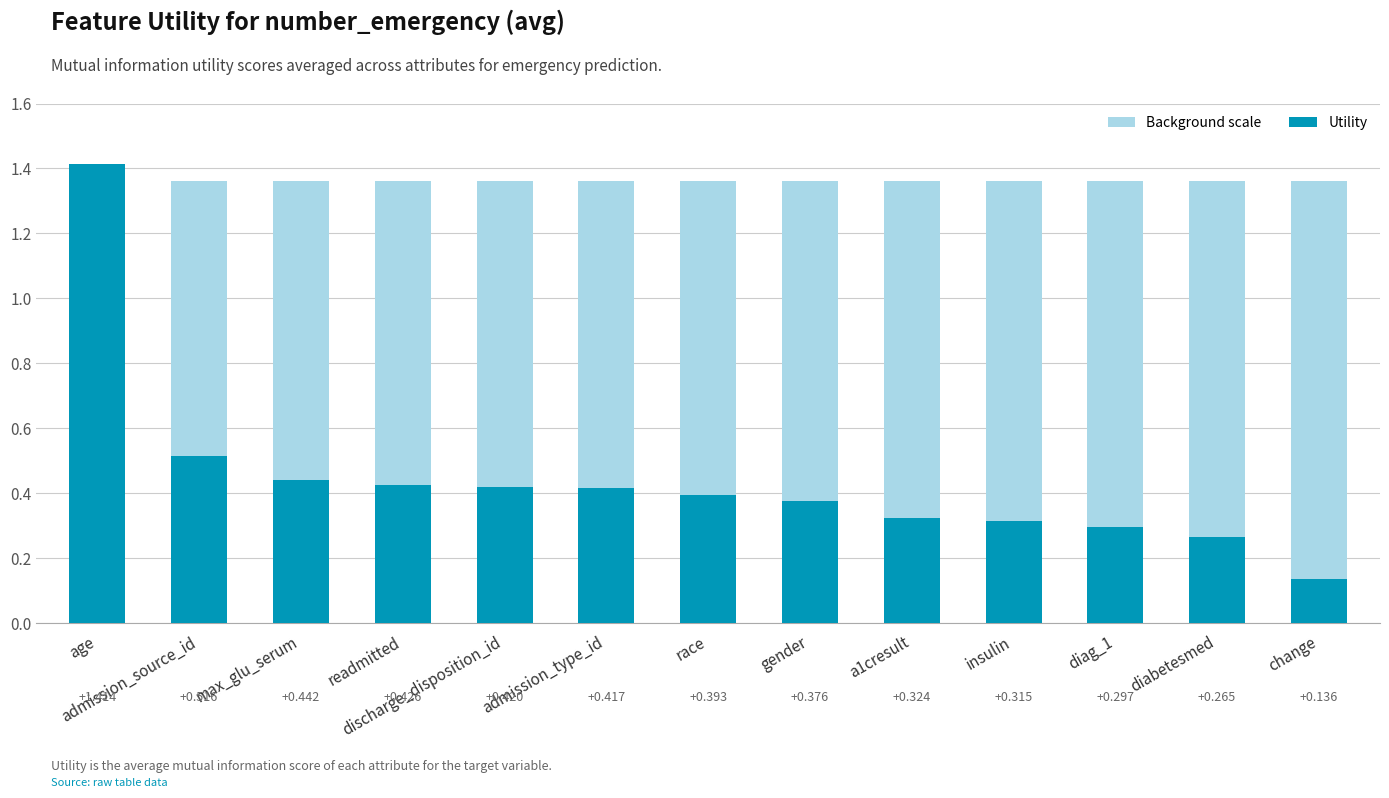

Is it true that the value at a1cresult is 0.4?

False